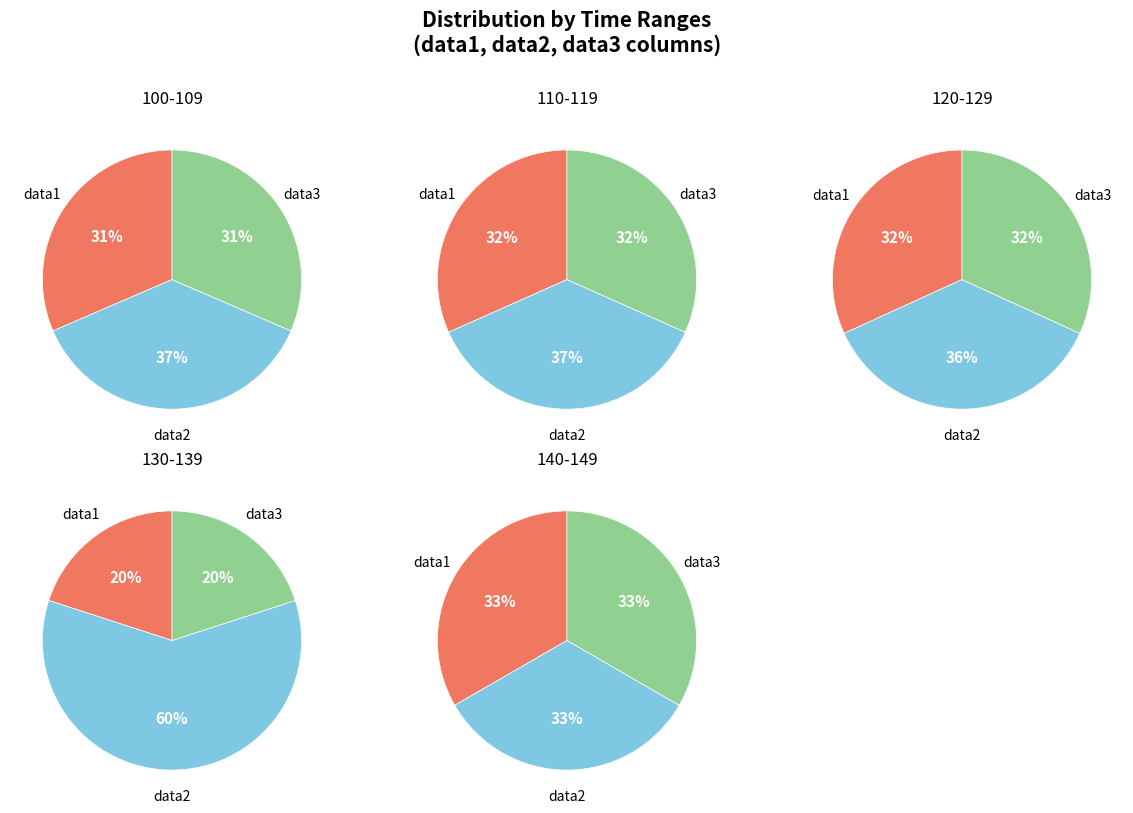

What percentage is NOT represented by 100-109?

75.6%